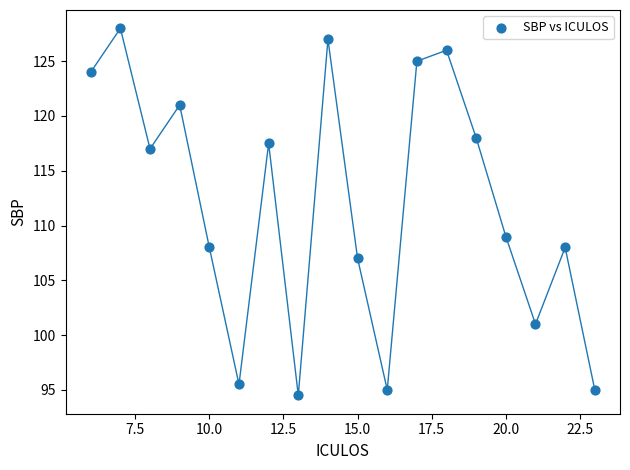

What is the range of X values (max minus min)?

17.0